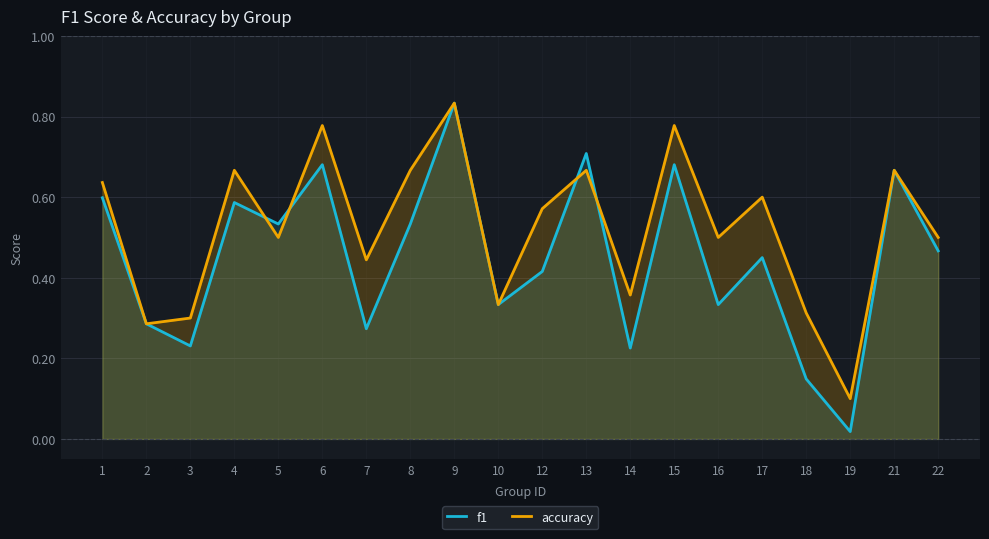

The value of accuracy at 19 is 0.0. True or false?

False